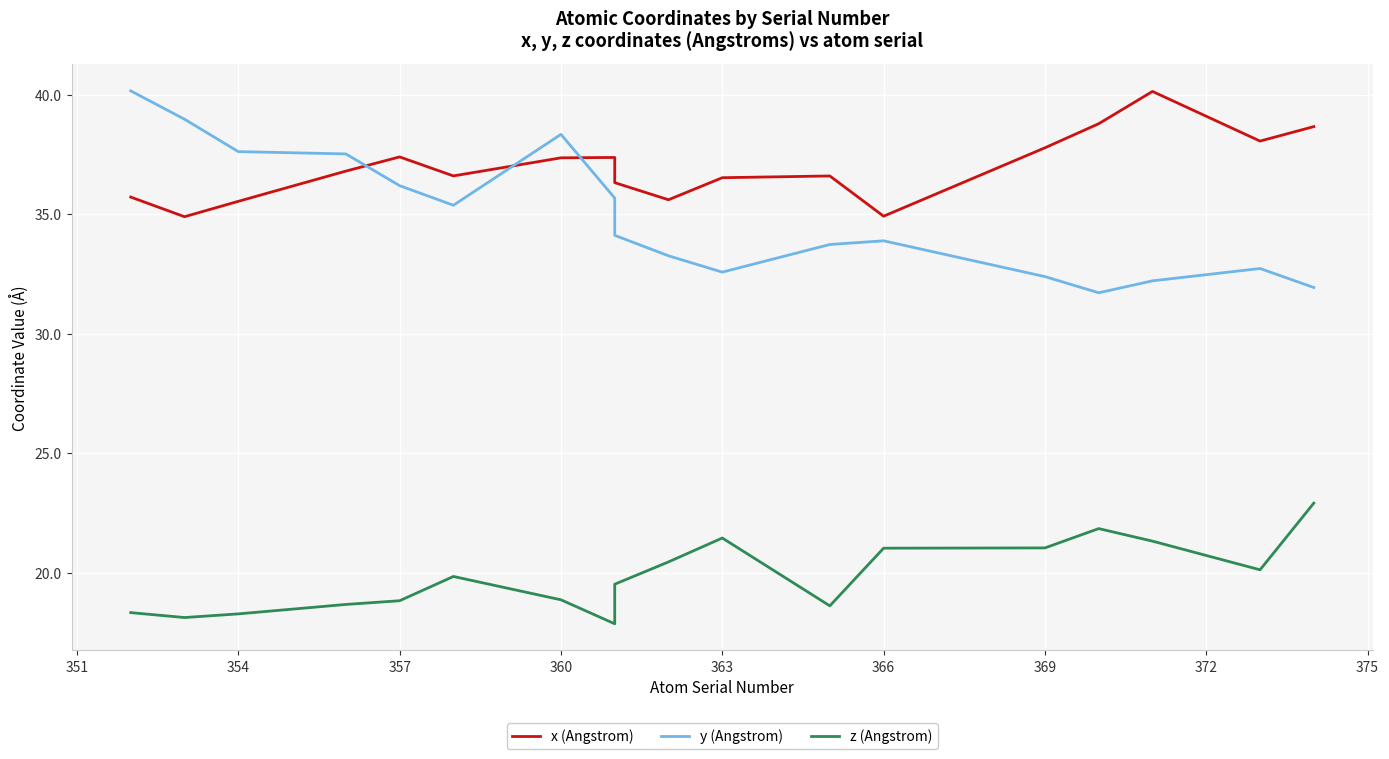

Does the chart display data point markers on the line(s)?

No